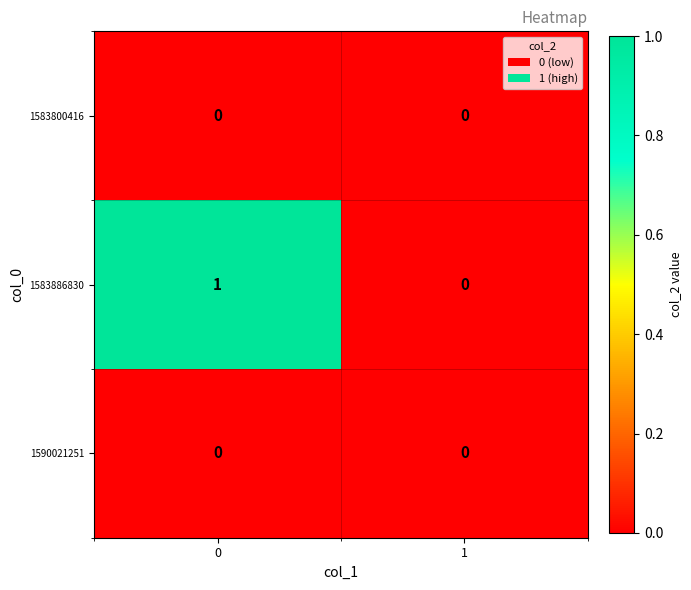

Between 0 and 1, which series saw the biggest shift?

1583886830